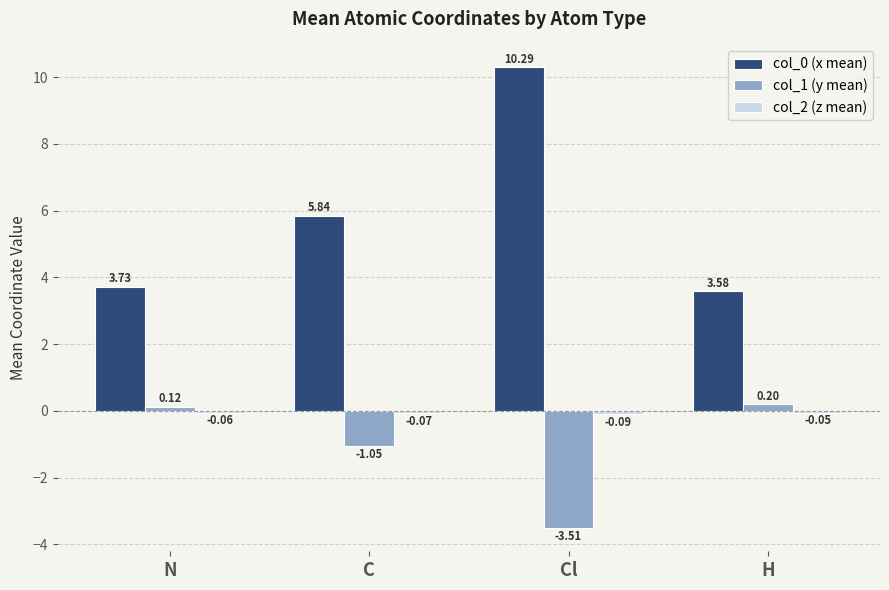

Which series has the largest total across all categories?

col_0 (x mean)